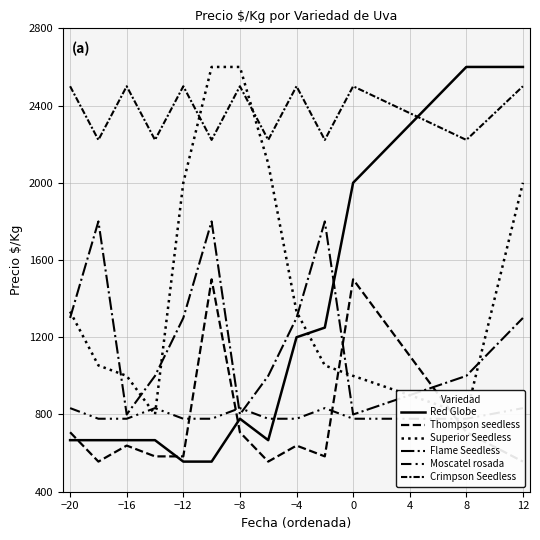

What is the sum of the Thompson seedless values at −12 and 11?

1291